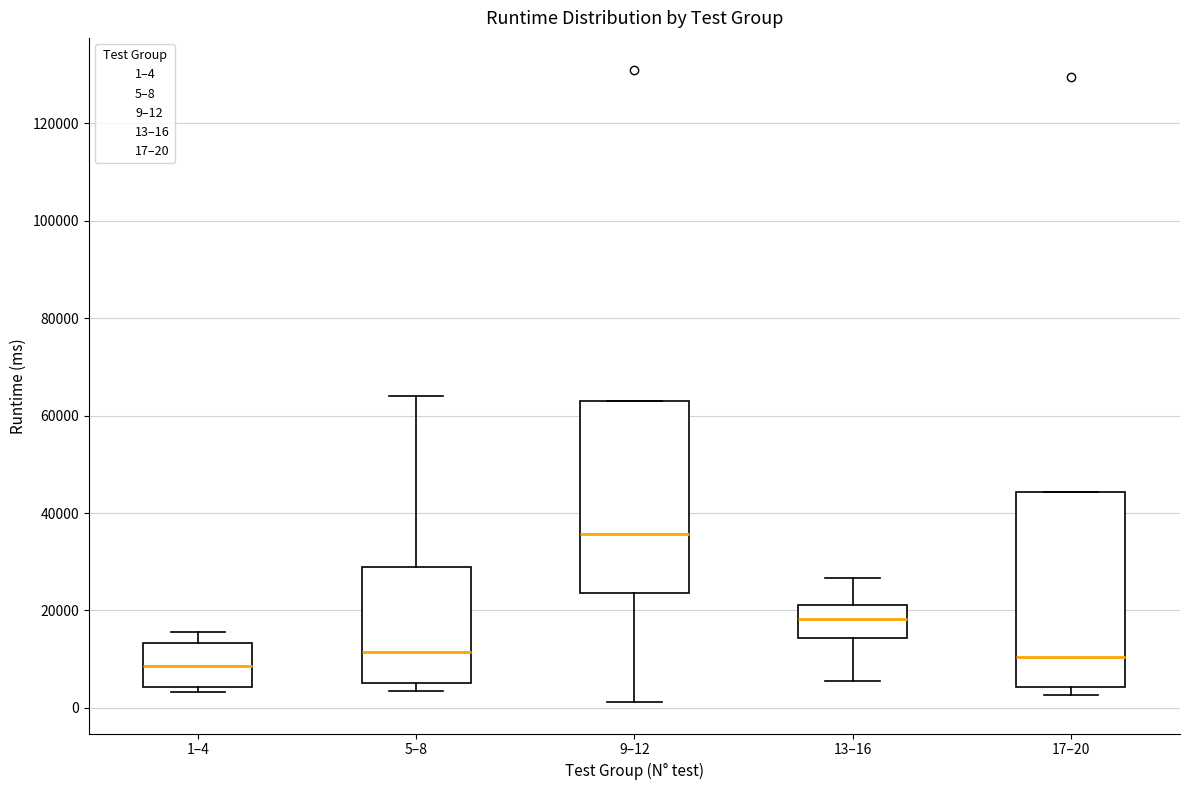

Reading left to right, transcribe this box plot: for each box, give where its median line is, the range the box spans, and where its two whiskers end, as read against the y-axis. The values are not printed on the chart, so give them approximately, as read against the axis.

1–4: median 8000, box 4000 to 14000, whiskers 4000 (just below the box's lower edge) to 16000
5–8: median 12000, box 6000 to 28000, whiskers 4000 to 64000
9–12: median 36000, box 24000 to 62000, whiskers 2000 to 62000
13–16: median 18000, box 14000 to 22000, whiskers 6000 to 26000
17–20: median 10000, box 4000 to 44000, whiskers 2000 to 44000